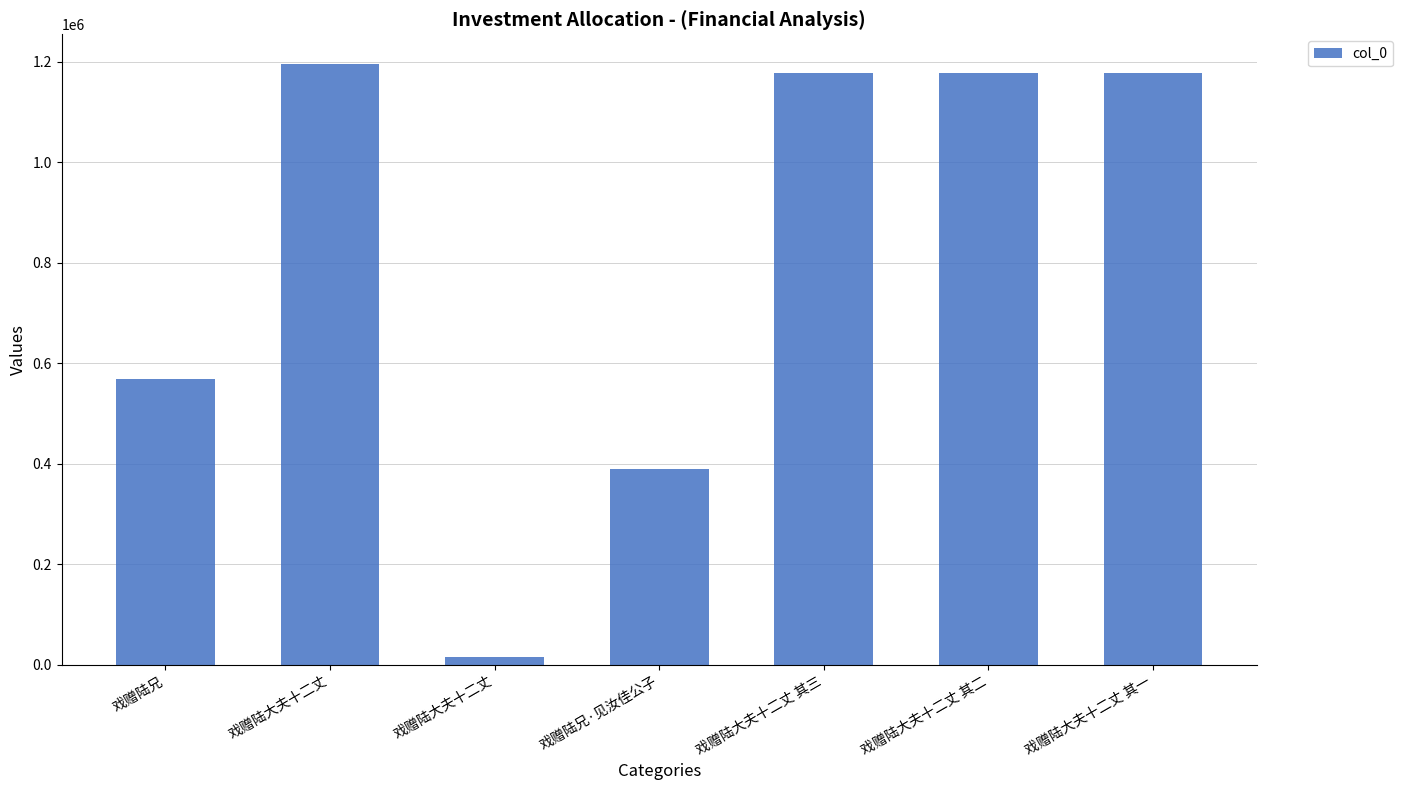

At which label does the data first exceed 1178036?

戏赠陆大夫十二丈